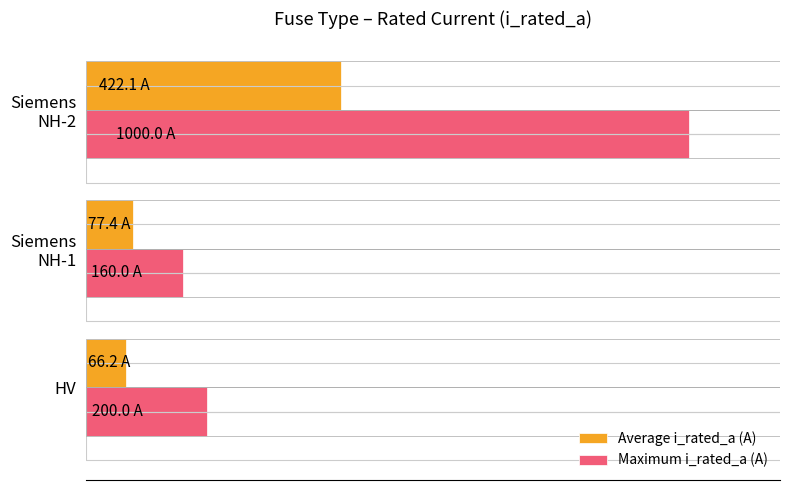

How many data points does each series have?

3